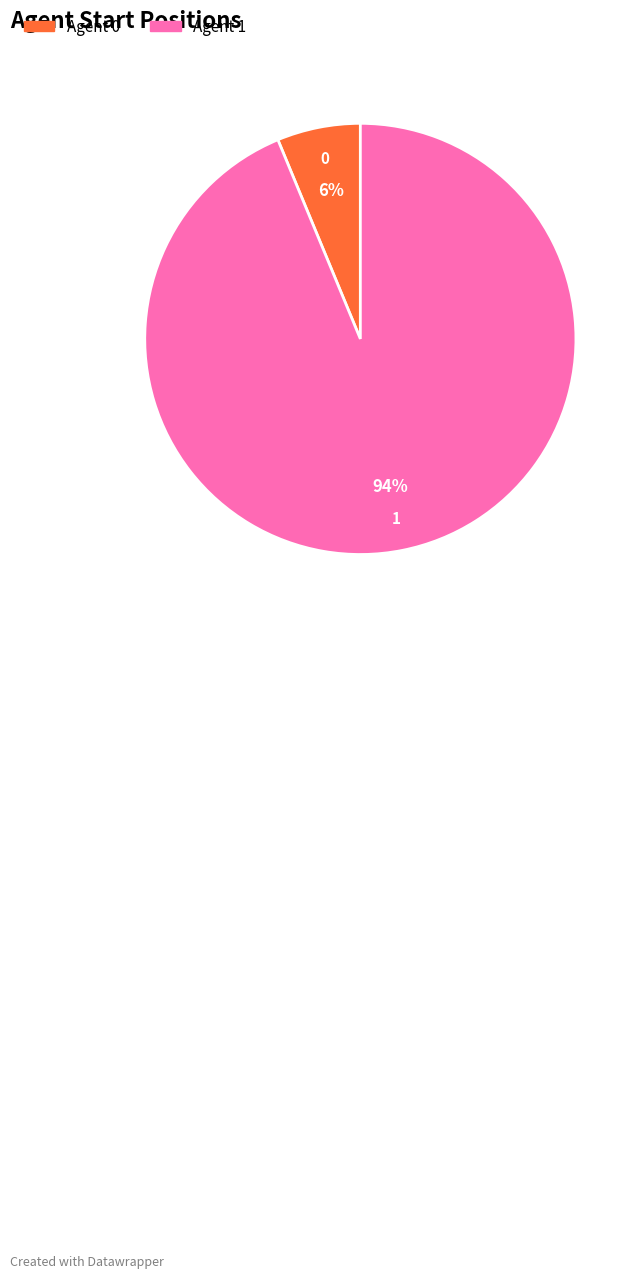

What percentage is the 1 slice, to the nearest percent?

94%